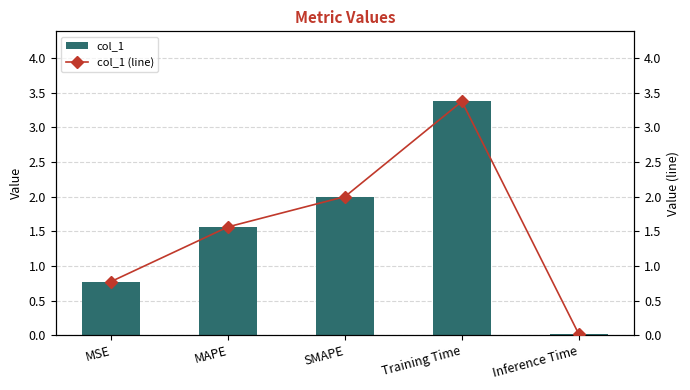

What is the highest value of the col_1 (line) series?

3.4